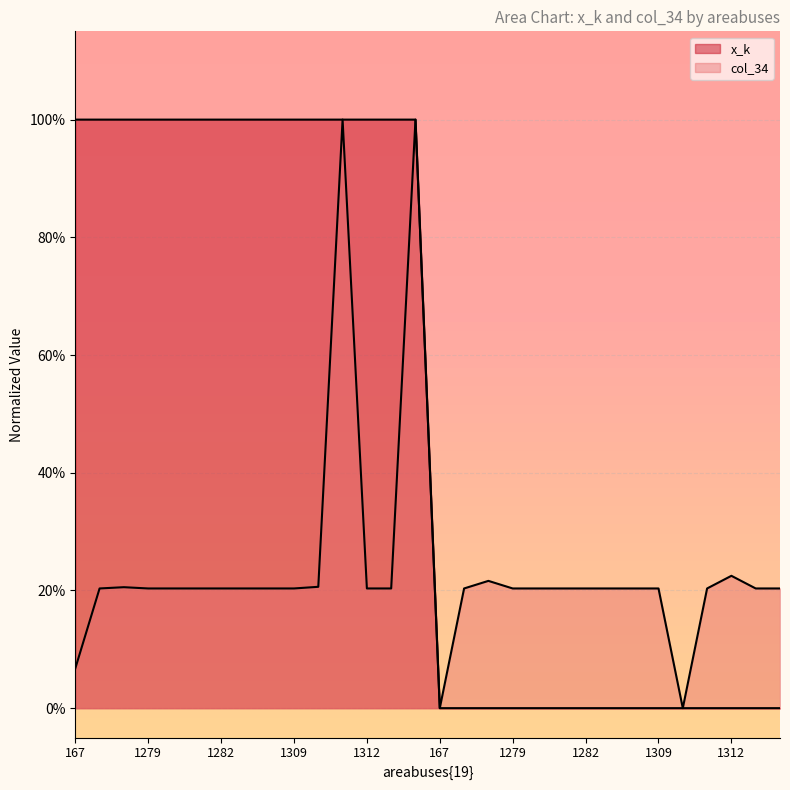

What is the difference between the values at 1310 and 1280?

1